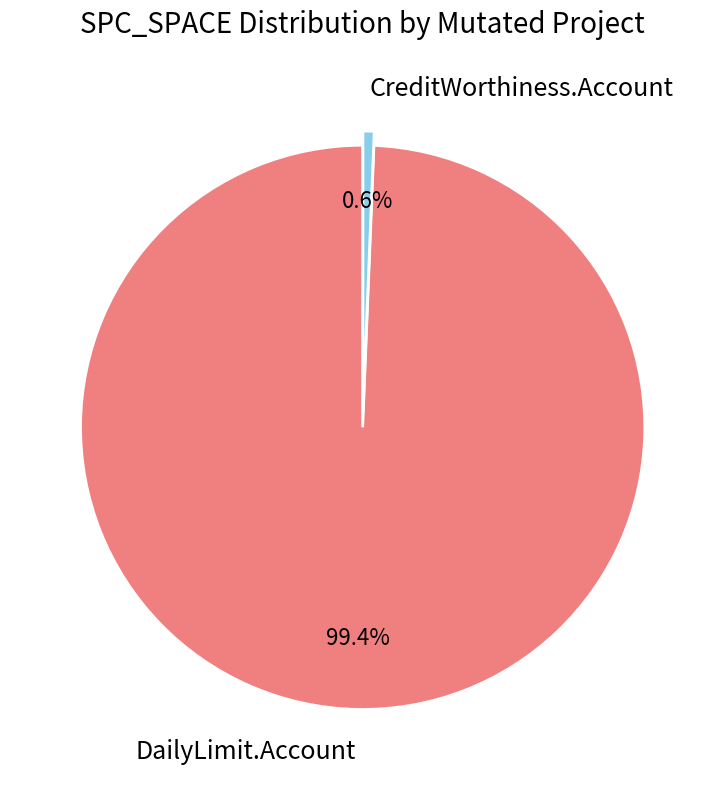

Which has a higher value, CreditWorthiness.Account or DailyLimit.Account?

DailyLimit.Account